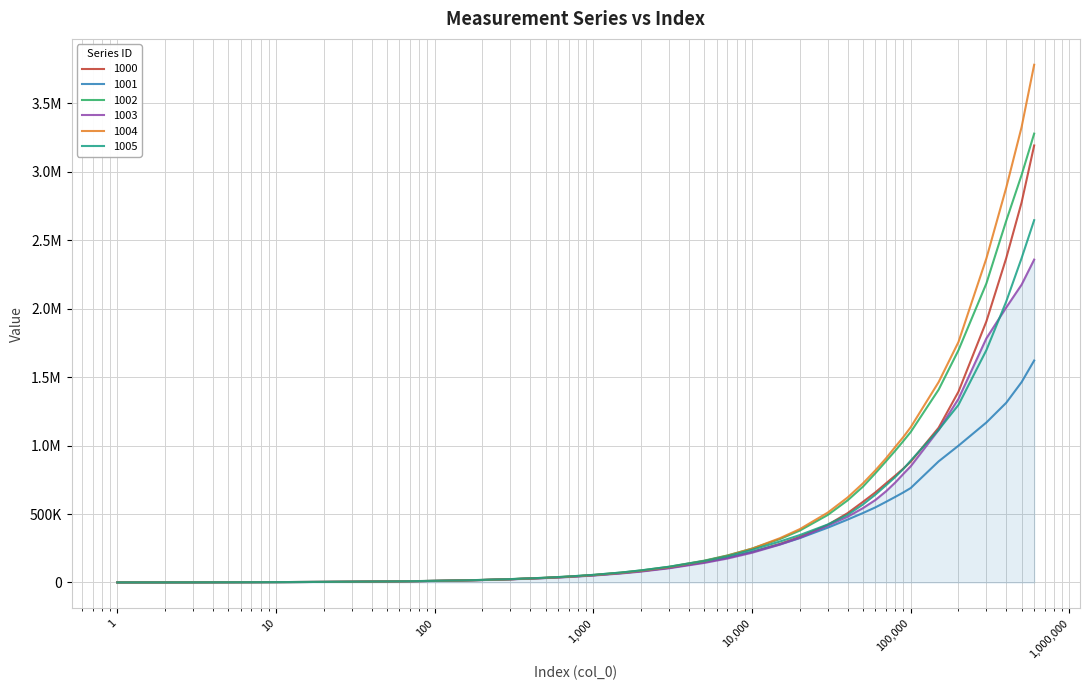

What are all the series names shown in the legend?

1000, 1001, 1002, 1003, 1004, 1005